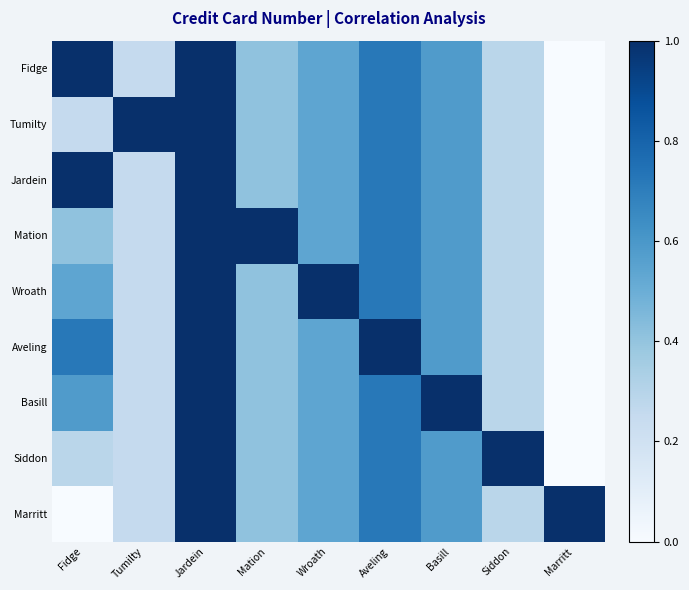

Count the number of categories in the chart.

9